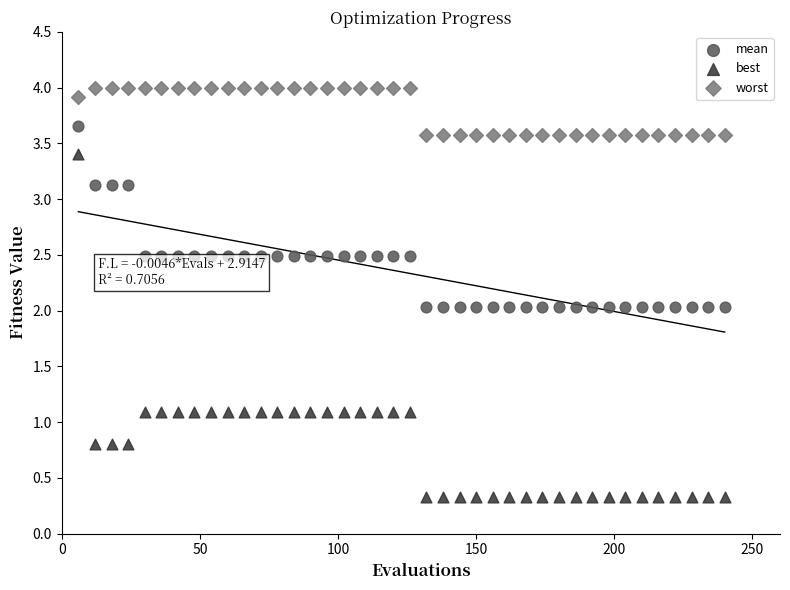

Across all data points, what is the range of X values (max minus min)?

234.0